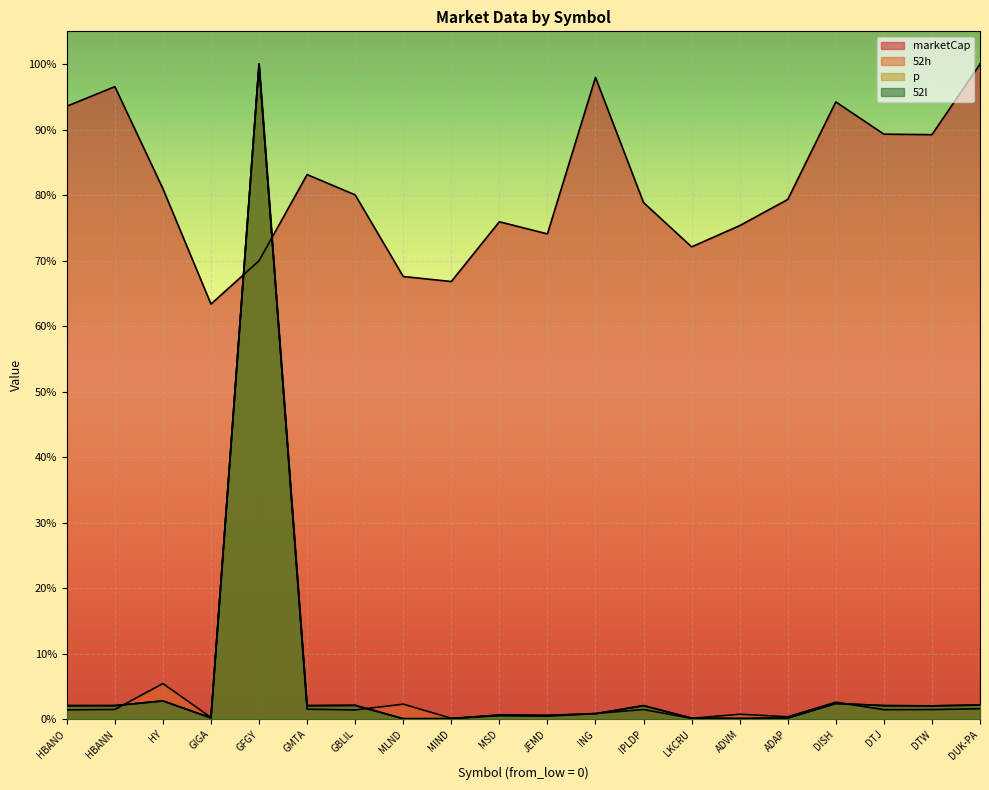

Does the chart display data point markers on the line(s)?

No